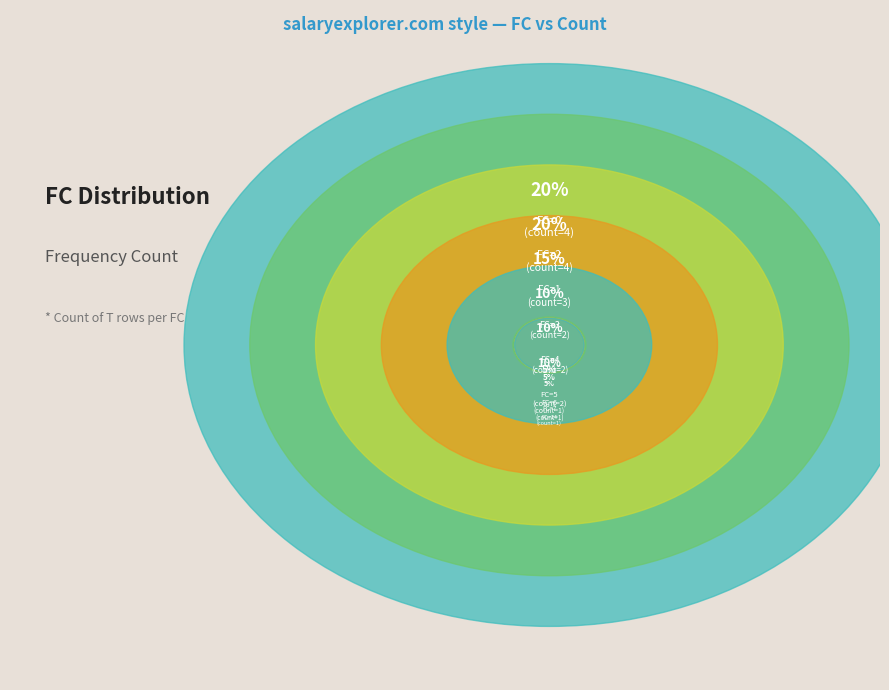

Count the number of slices in the pie.

9